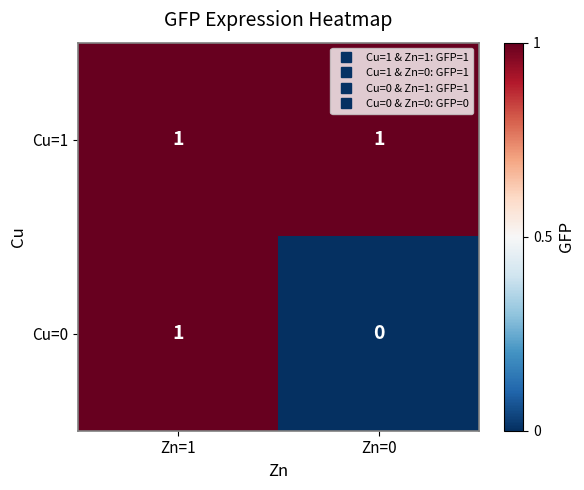

What is the total value across all series at Zn=0?

1